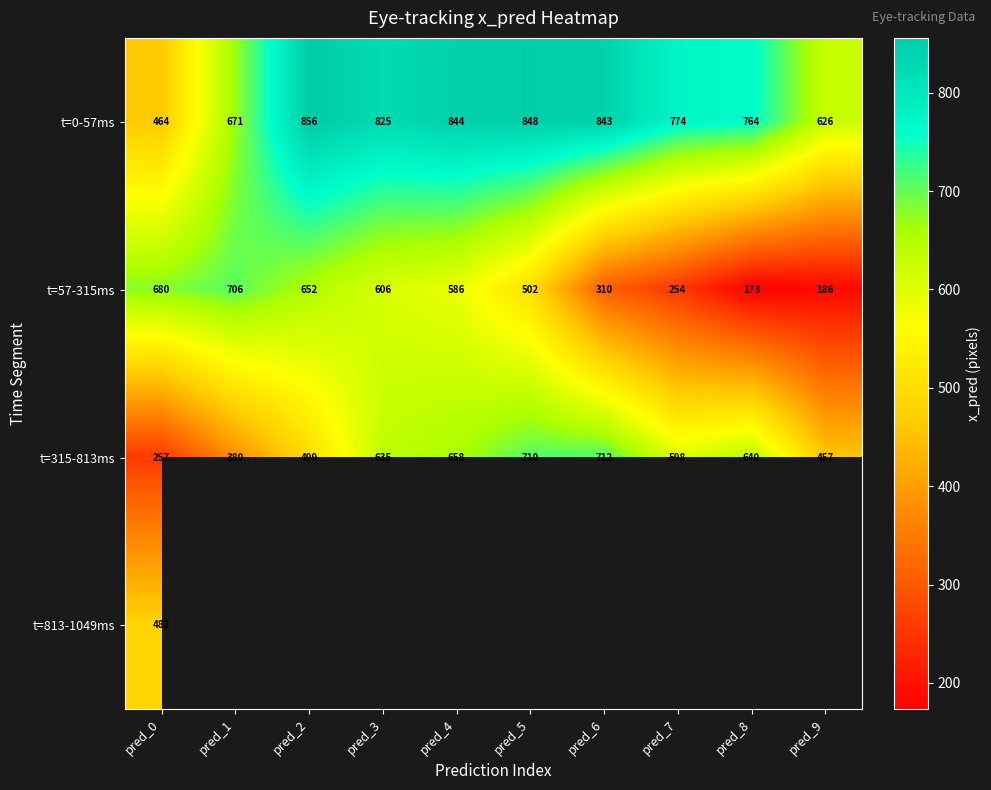

At which category does the chart reach its minimum across all series?

pred_8